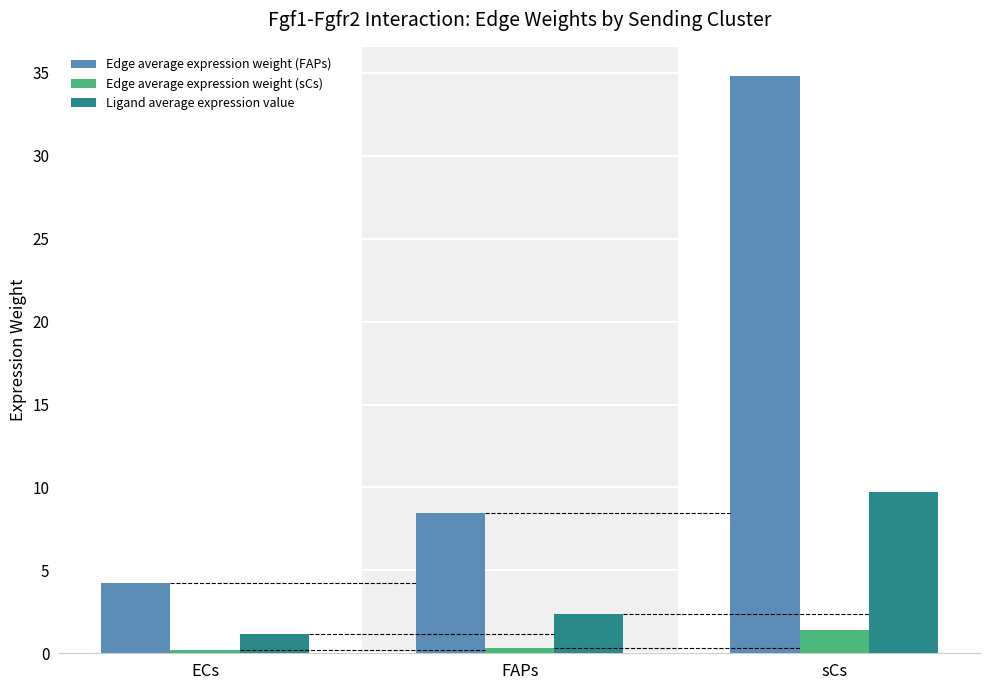

Rank the series by their maximum value, from lowest to highest.

Edge average expression weight (sCs), Ligand average expression value, Edge average expression weight (FAPs)